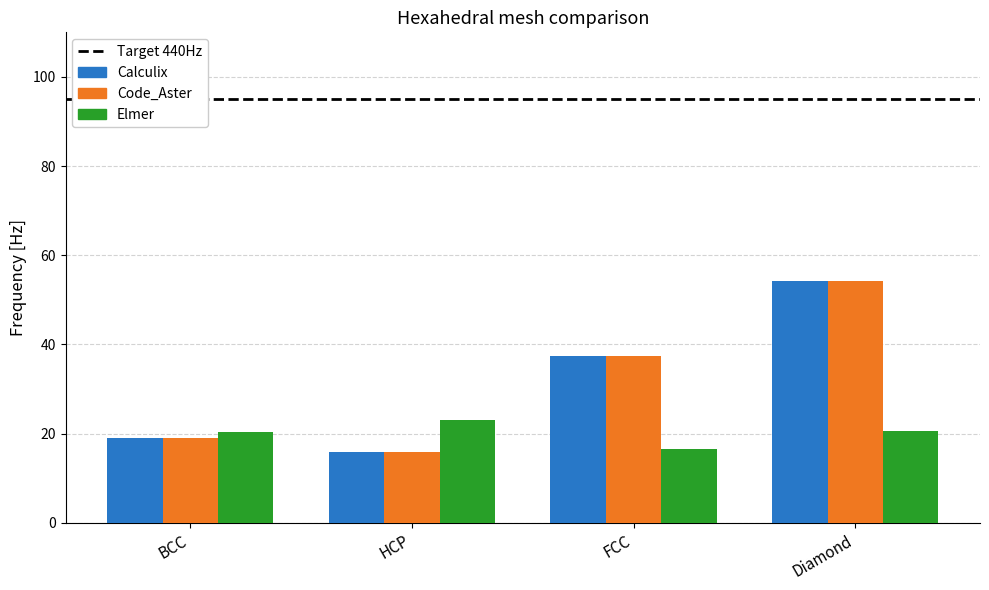

Are the bars horizontal?

No